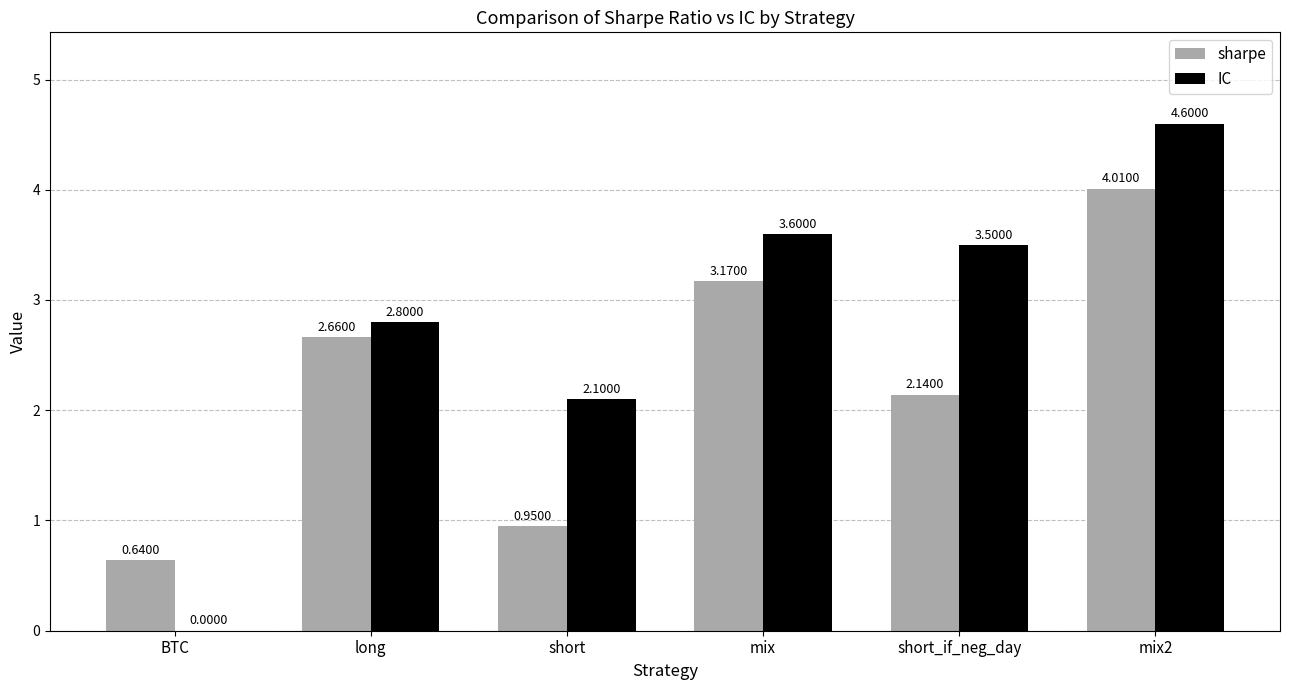

What is the sum of all sharpe values?

13.6